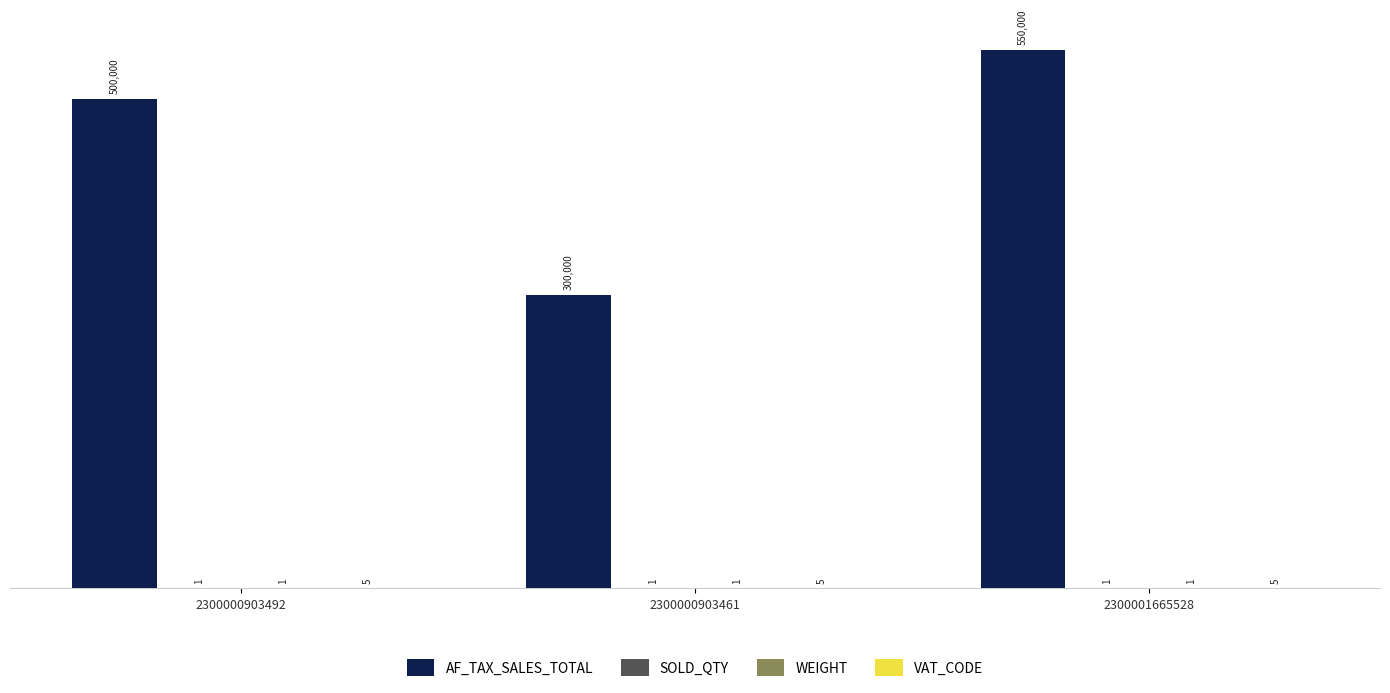

At which category does the chart reach its peak across all series?

2300001665528